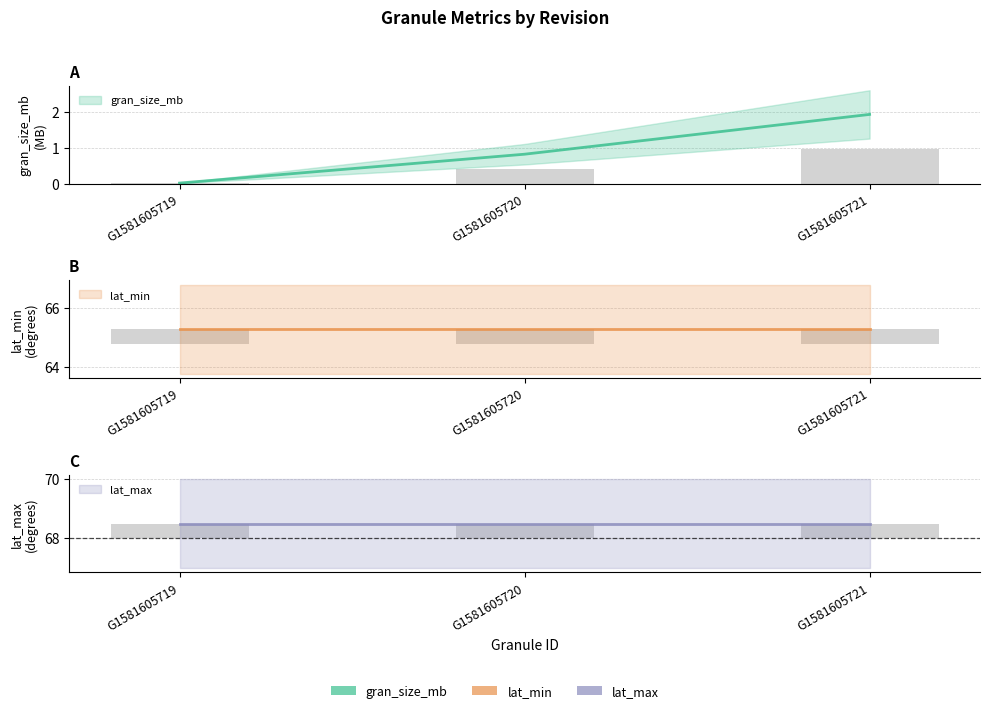

The lat_max series shows 68.5 at G1581605720. True or false?

True